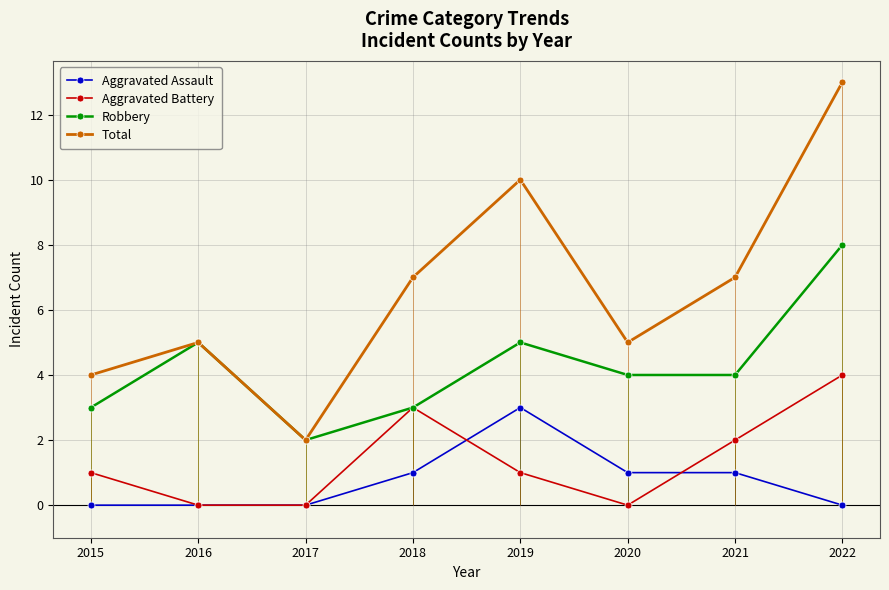

How many data points does each series have?

8